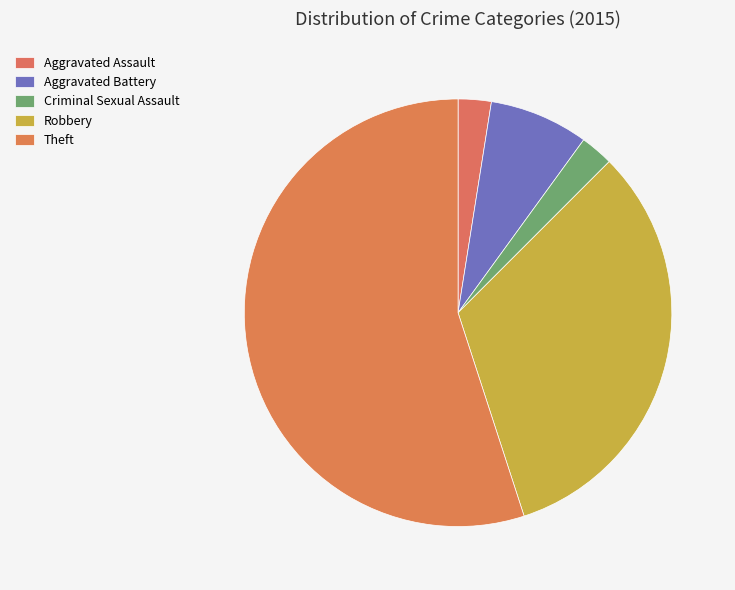

What is the largest slice in the pie chart?

Theft